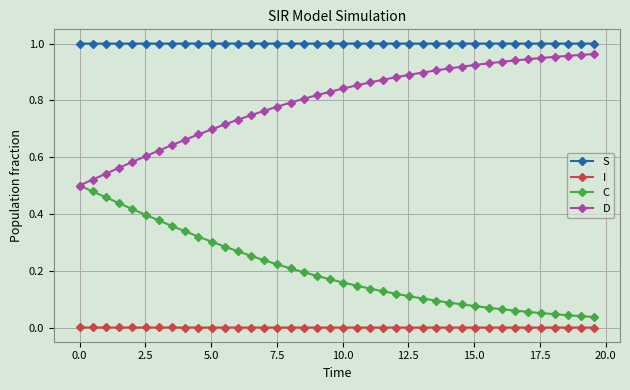

Which series has the largest total across all categories?

S